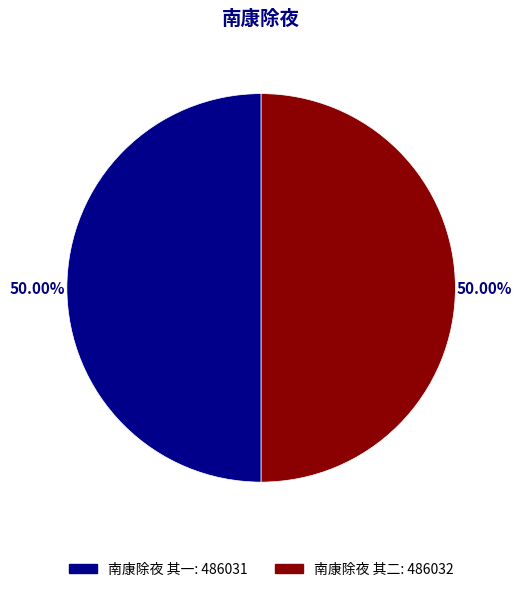

What percentage is the 南康除夜 其二 slice, to the nearest percent?

50%